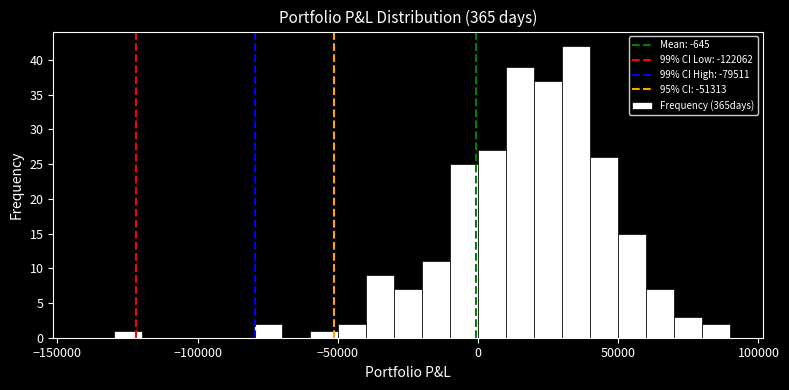

Around what value on the x-axis is the tallest bar? Give the approximate position of its centre, as read against the axis.

35000